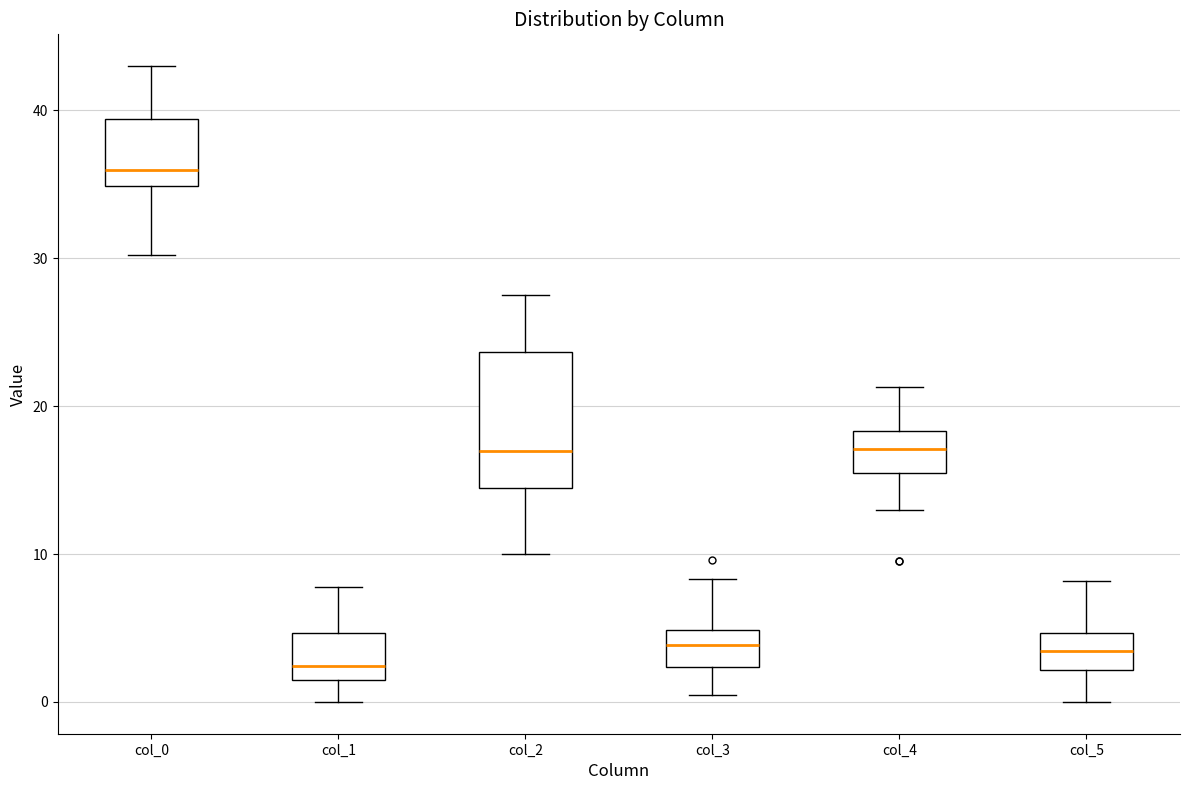

Reading left to right, transcribe this box plot: for each box, give where its median line is, the range the box spans, and where its two whiskers end, as read against the y-axis. The values are not printed on the chart, so give them approximately, as read against the axis.

col_0: median 36, box 35 to 39, whiskers 30 to 43
col_1: median 2, box 1 to 5, whiskers 0 to 8
col_2: median 17, box 14 to 24, whiskers 10 to 28
col_3: median 4, box 2 to 5, whiskers 1 to 8
col_4: median 17, box 15 to 18, whiskers 13 to 21
col_5: median 3, box 2 to 5, whiskers 0 to 8